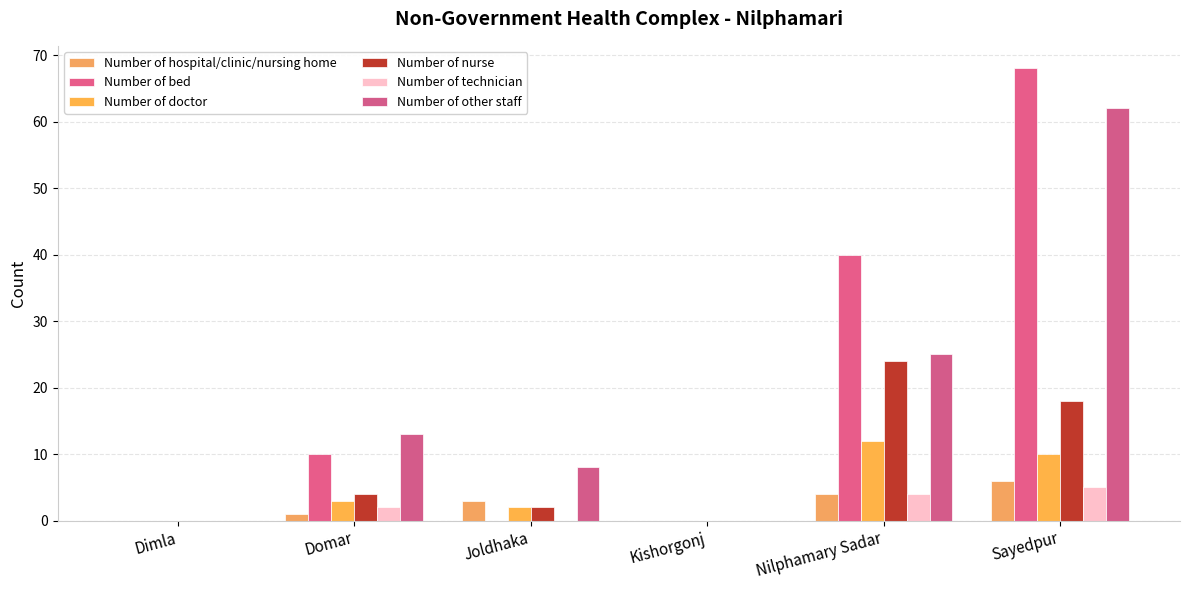

Where does the Number of technician series first go above 2?

Nilphamary Sadar